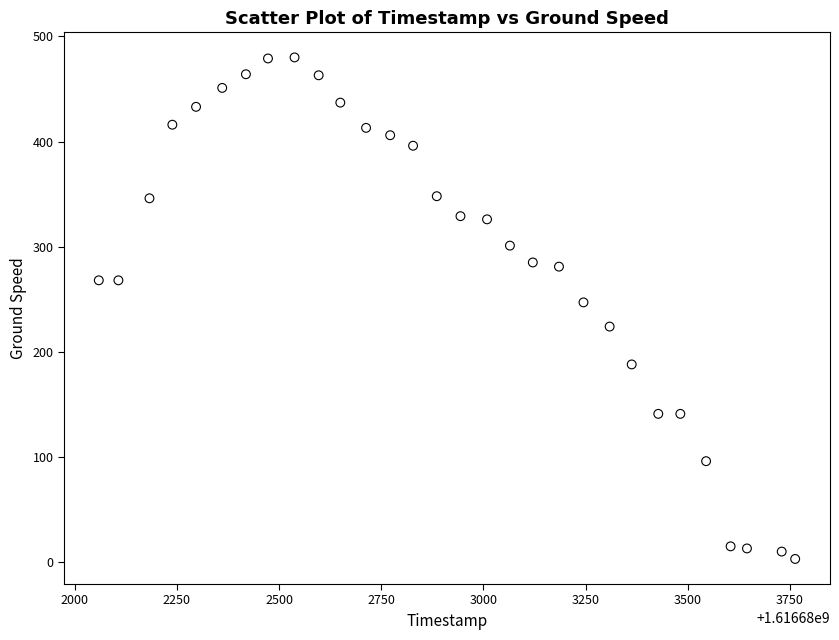

What Y value in the scatter plot is closest to 241?

247